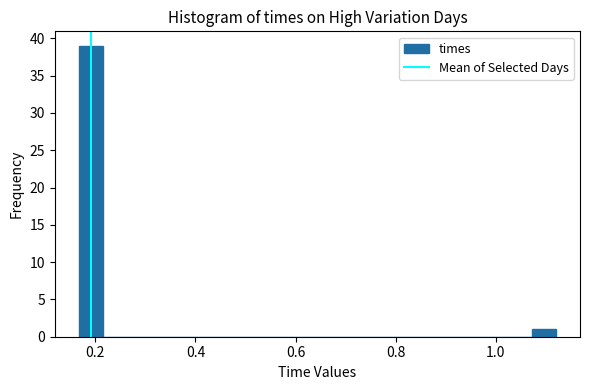

Around what value on the x-axis is the tallest bar? Give the approximate position of its centre, as read against the axis.

0.20